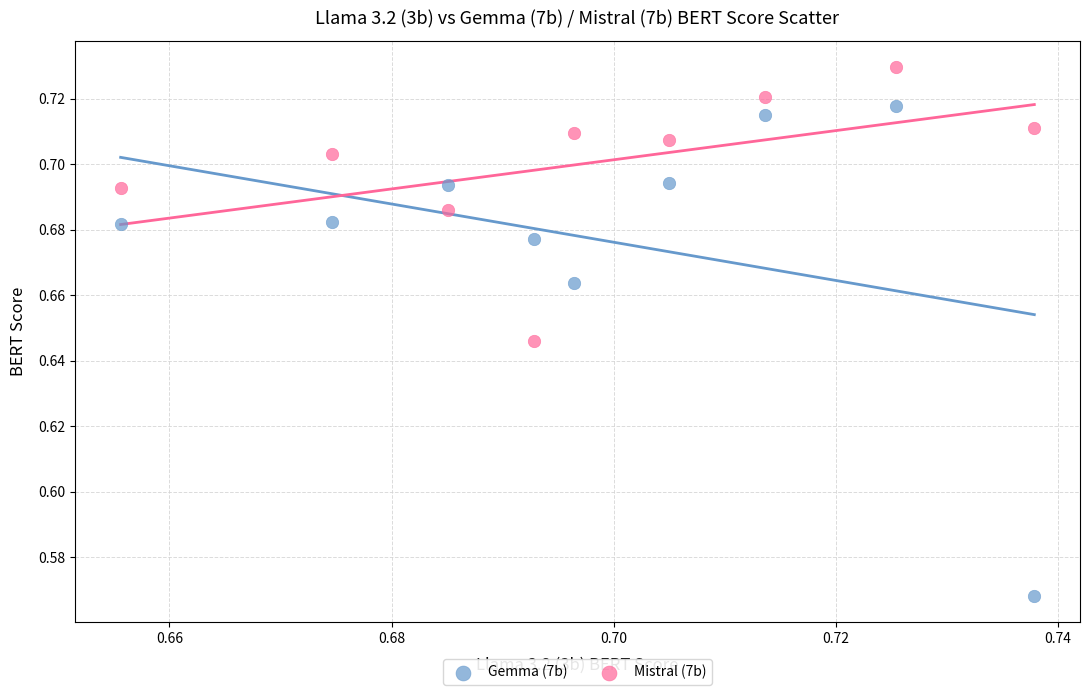

Which series reaches the maximum Y coordinate?

Mistral (7b)